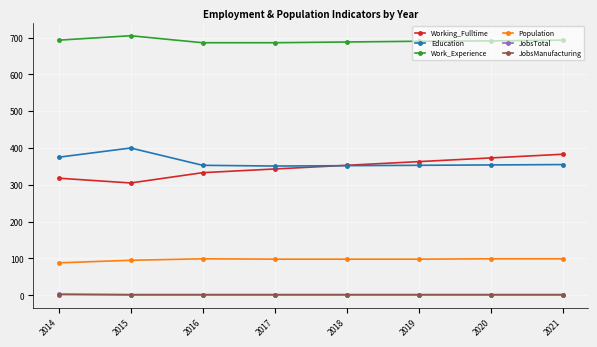

Which series has the largest total across all categories?

Work_Experience